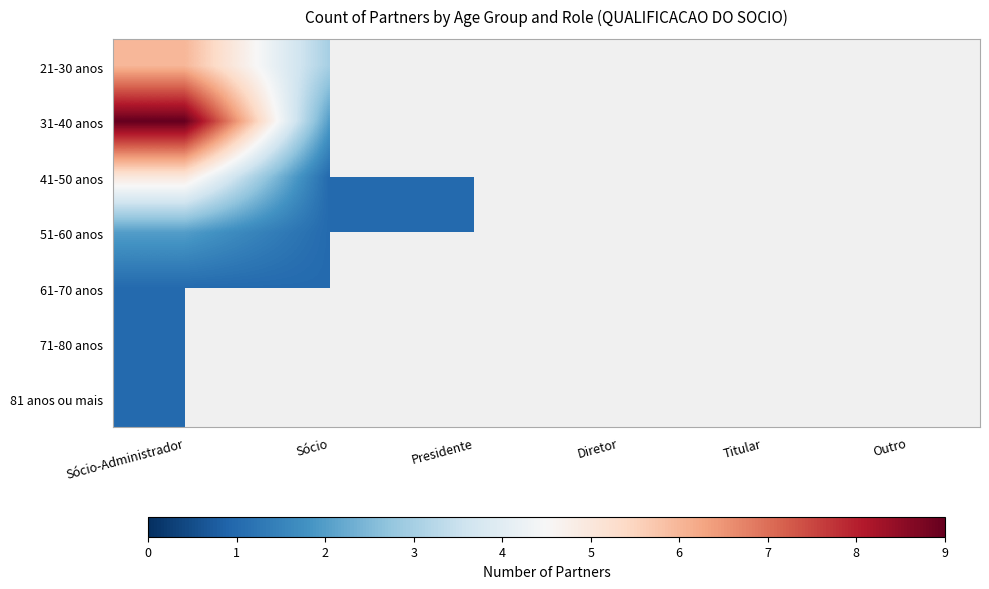

Which series has the largest total across all categories?

31-40 anos